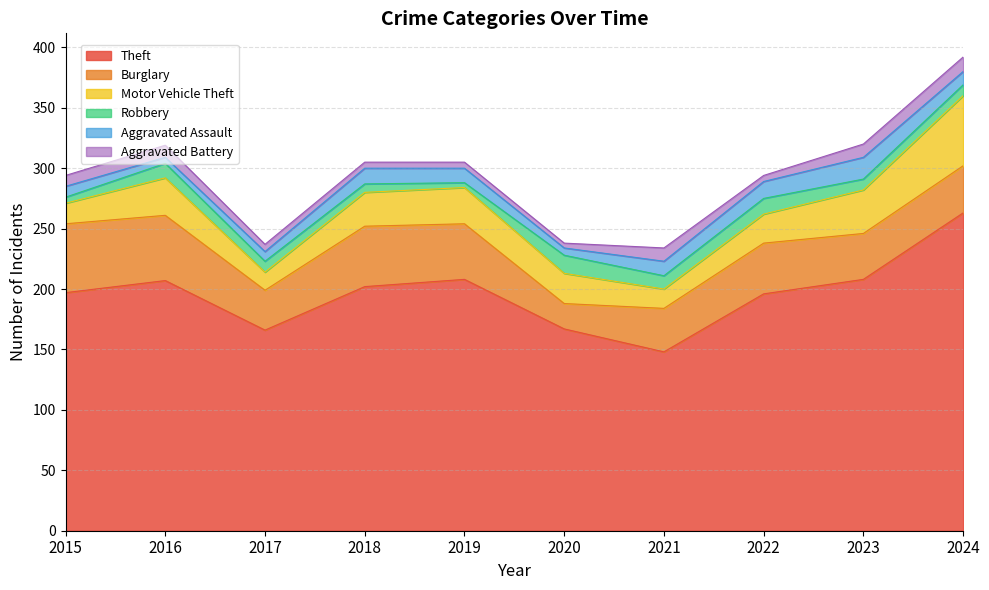

Reading left to right, list all the values displayed in this chart.

Theft: 197	207	166	202	208	167	148	196	208	263
Burglary: 57	54	33	50	46	21	36	42	38	39
Motor Vehicle Theft: 17	31	15	28	30	25	16	24	36	58
Robbery: 5	12	9	7	4	15	11	13	9	9
Aggravated Assault: 9	5	8	13	12	6	12	14	18	11
Aggravated Battery: 9	10	6	5	5	4	11	5	11	12